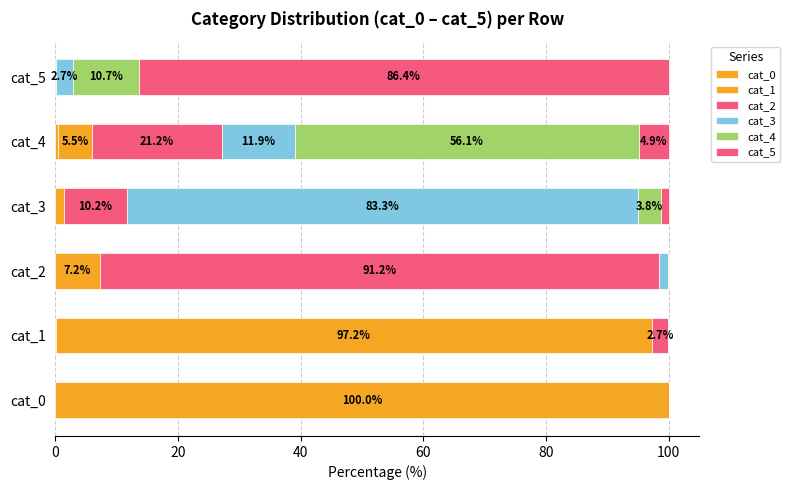

At how many categories does at least one series exceed 12?

6